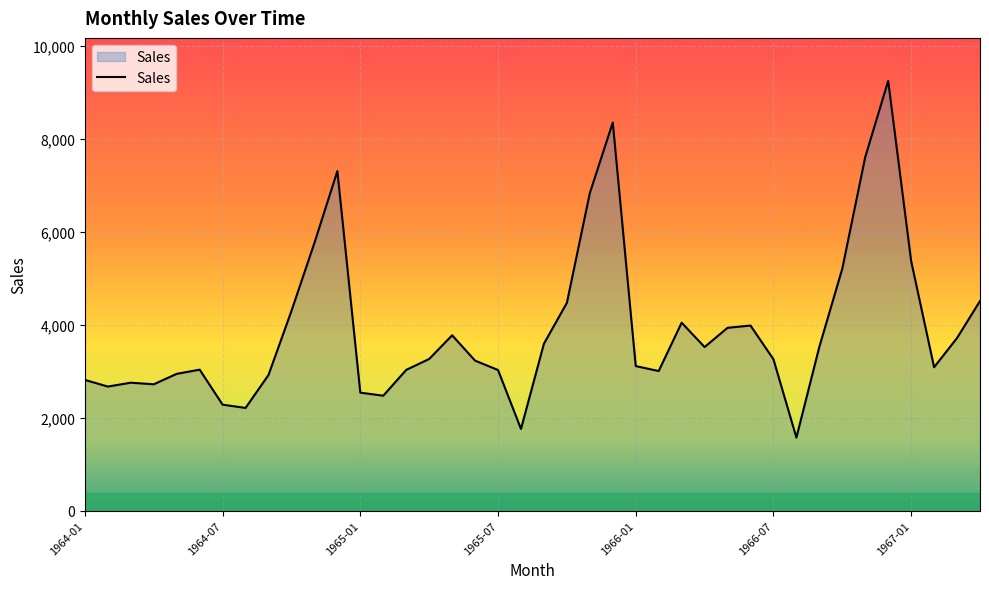

What is the maximum value shown in the chart?

9254